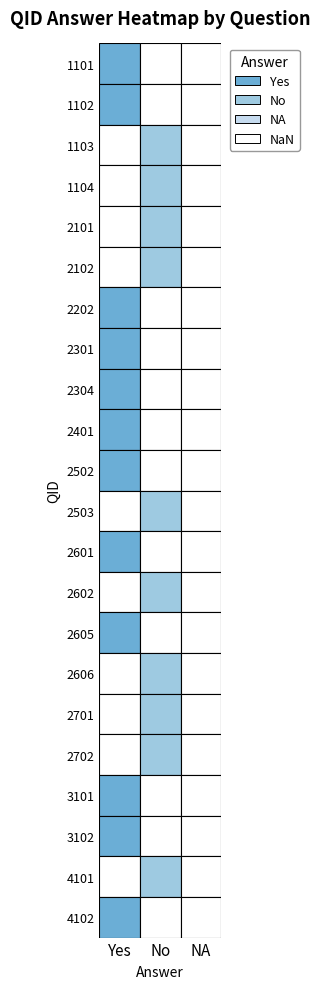

The value of 2606 at 1102 is 1. True or false?

False